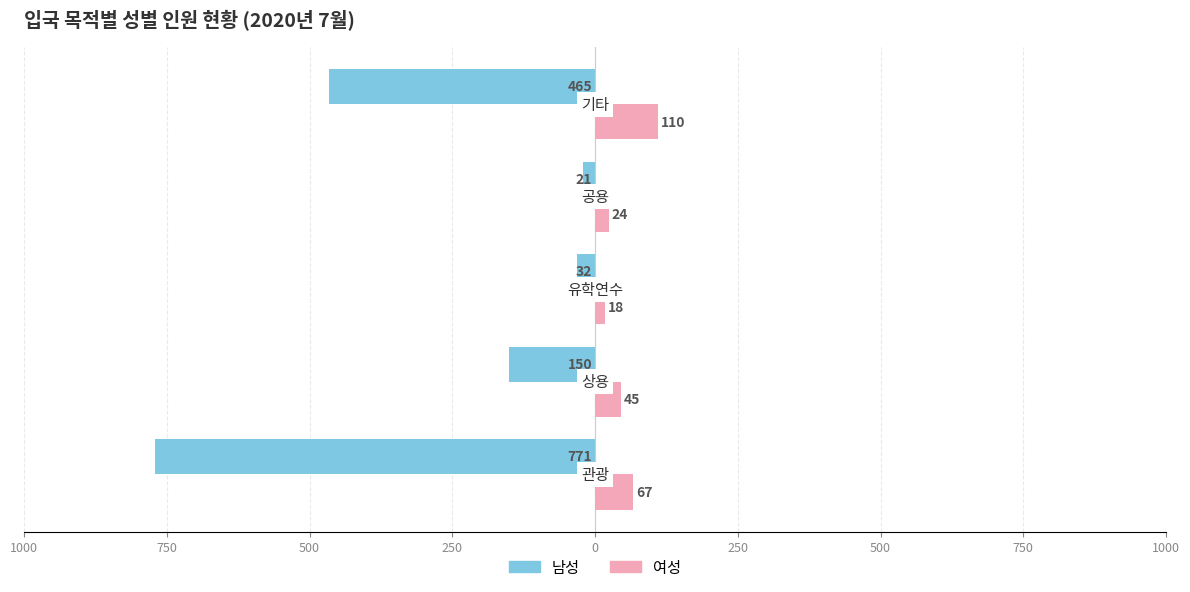

What are all the series names shown in the legend?

남성, 여성